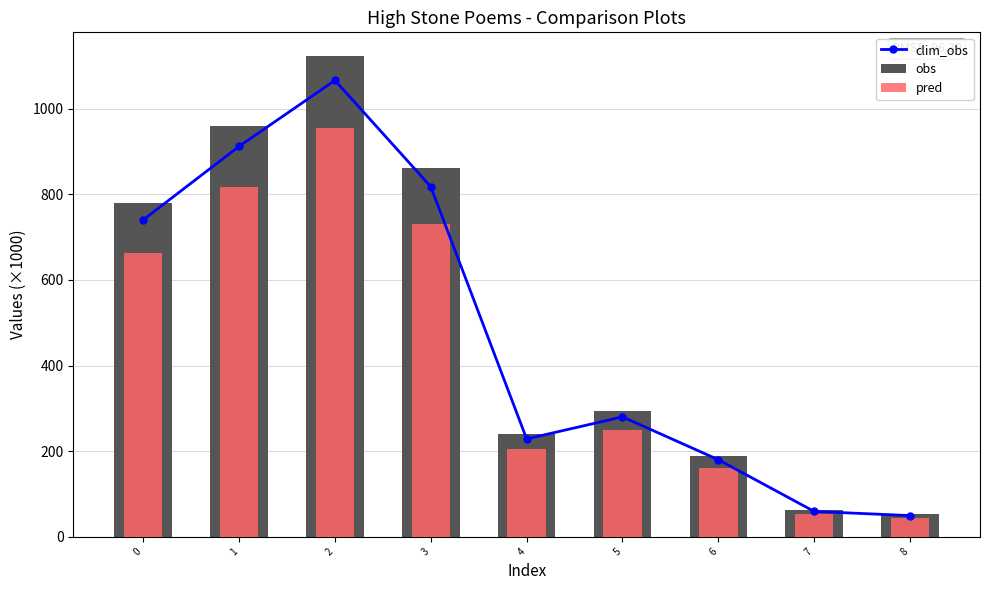

What is the difference between the maximum and minimum values in the obs series?

1070.1